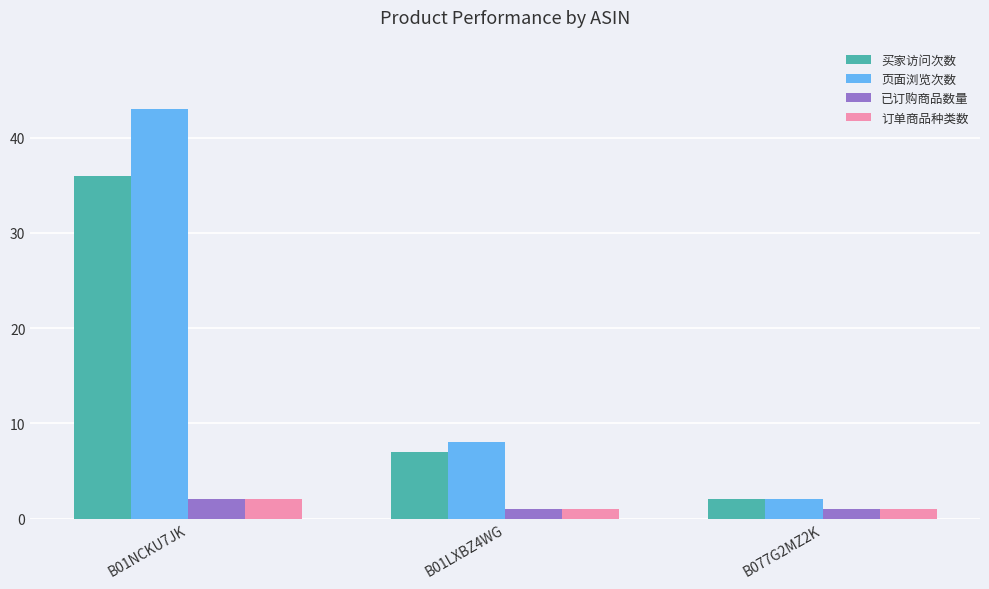

What is the average value of the 买家访问次数 series?

15